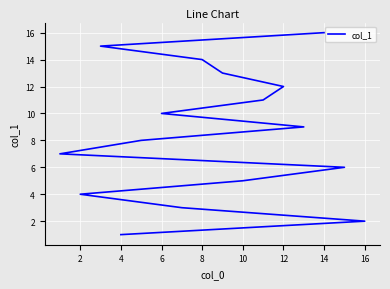

What is the difference between the values at 2 and 4?

3